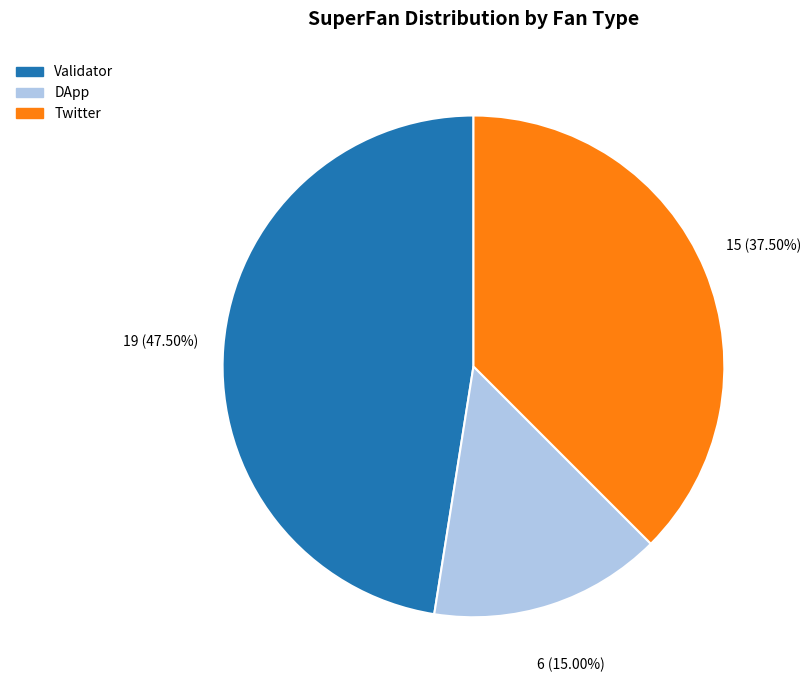

Count the number of slices in the pie.

3